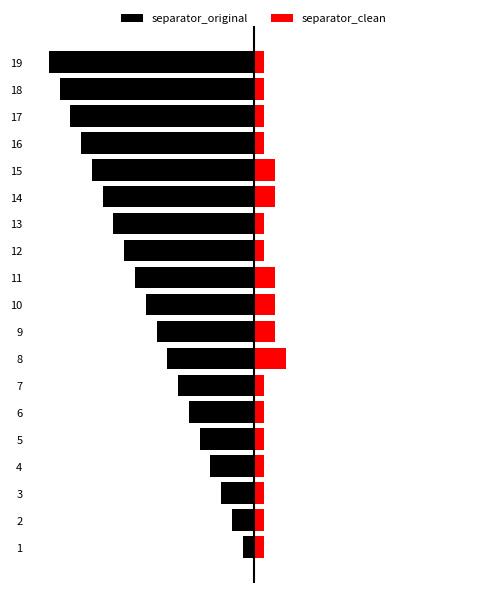

What is the value of the separator_clean bar at the 8th from the left?

3